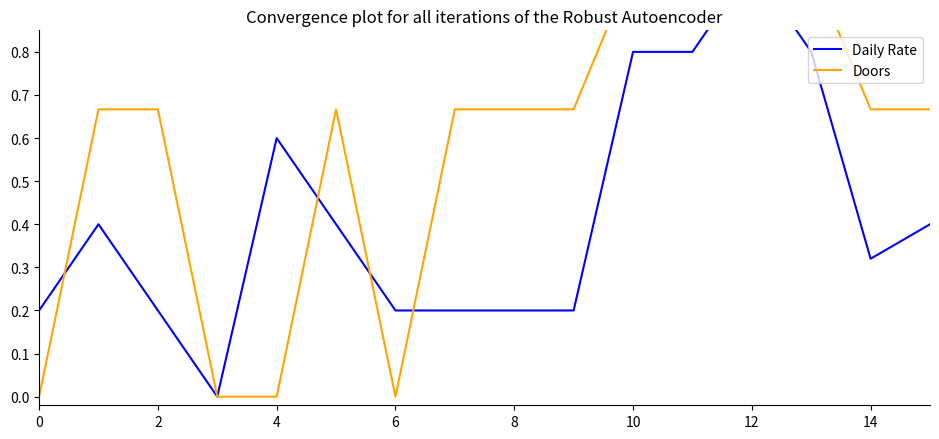

Is the value of Doors at 2 greater than the value of Daily Rate at 6?

Yes